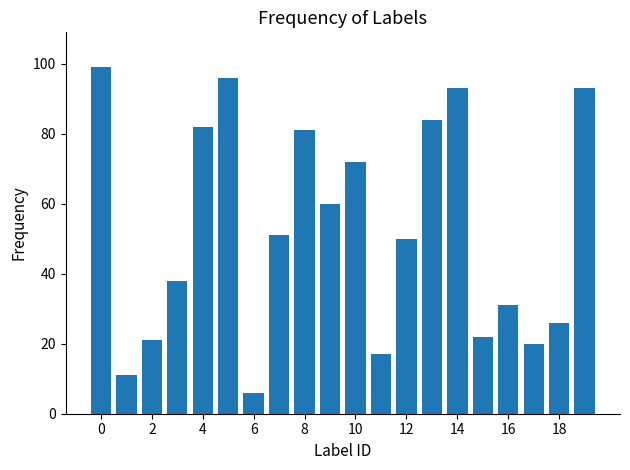

What is the minimum value shown in the chart?

6